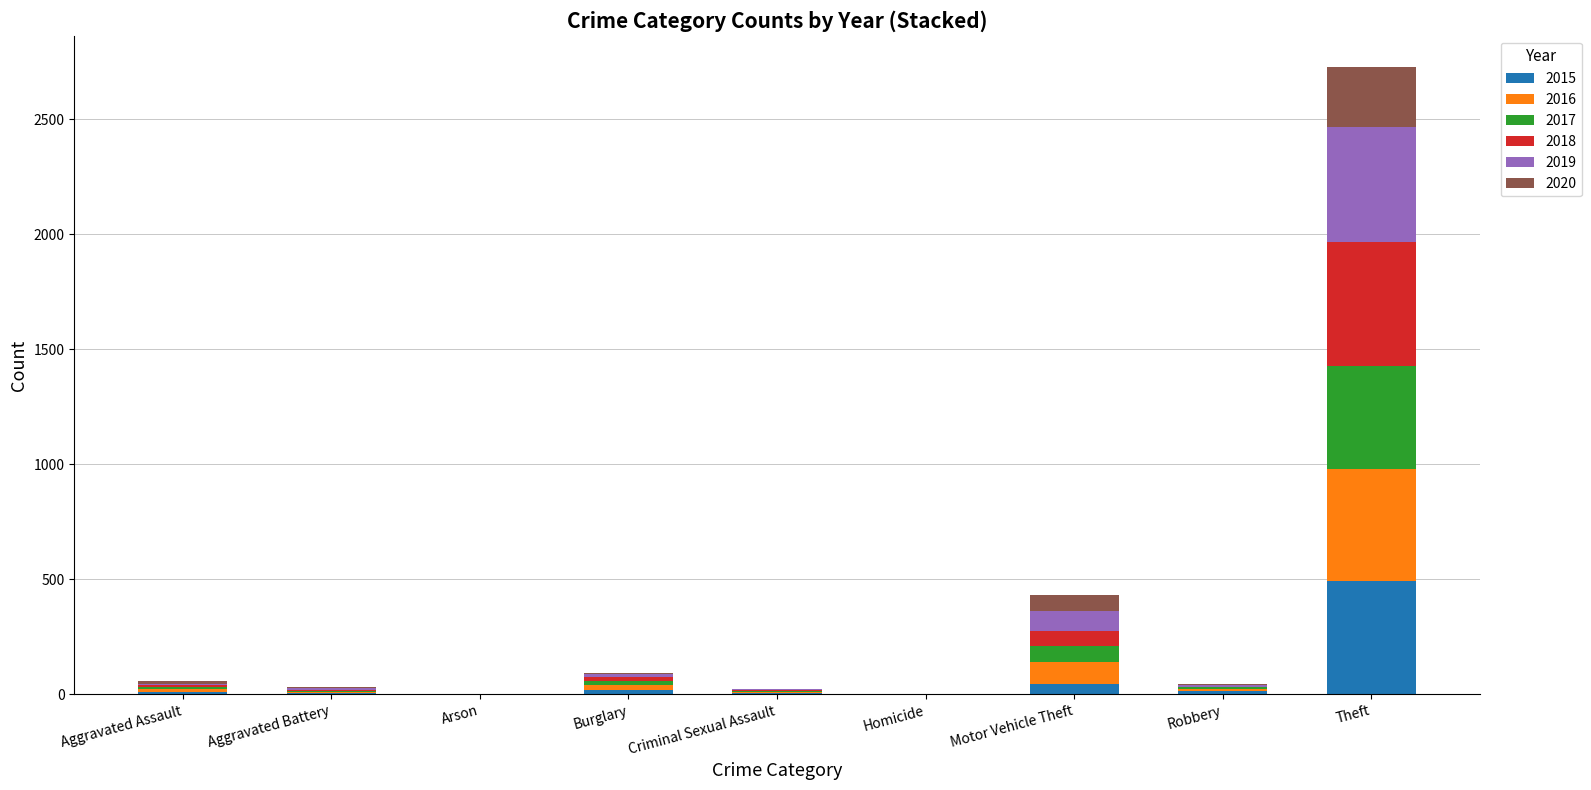

Rank the series at Burglary from highest to lowest value.

2016, 2015, 2017, 2018, 2019, 2020